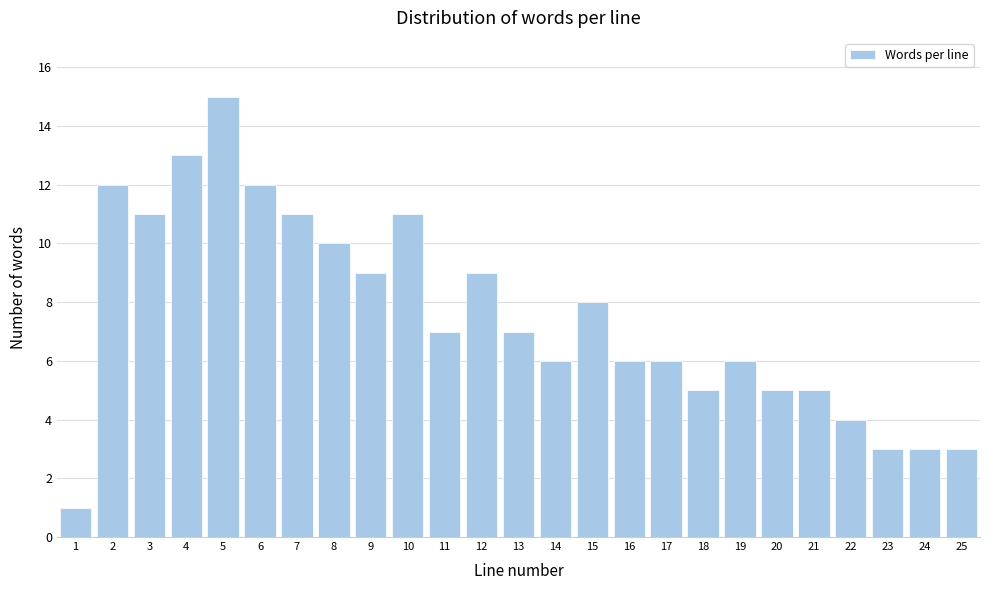

Reading left to right, transcribe all the data shown in this chart.

1=1	2=12	3=11	4=13	5=15	6=12	7=11	8=10	9=9	10=11	11=7	12=9	13=7	14=6	15=8	16=6	17=6	18=5	19=6	20=5	21=5	22=4	23=3	24=3	25=3